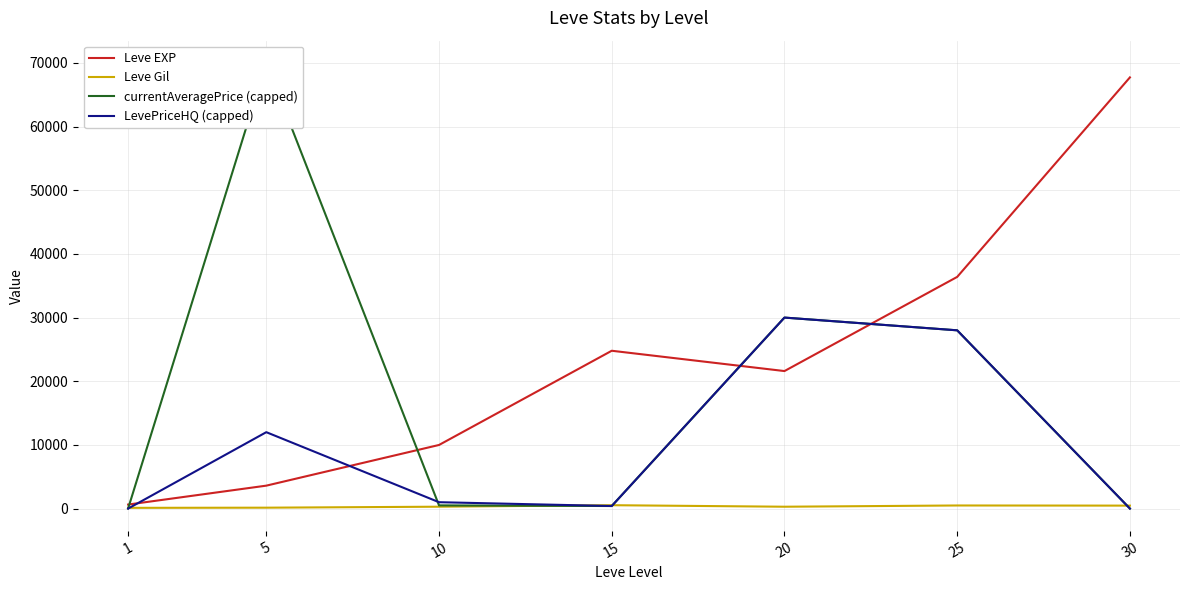

At which label does LevePriceHQ (capped) first exceed 1000?

5